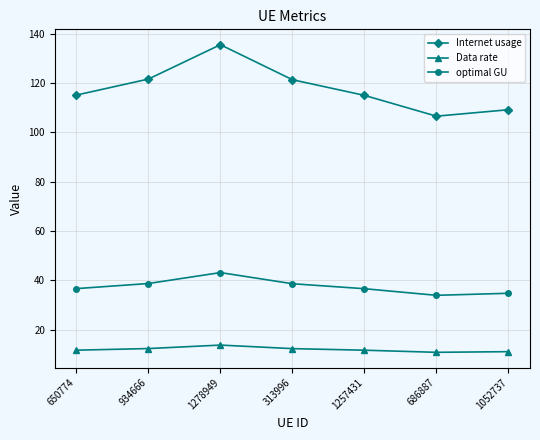

What is the value of the Internet usage point at the 1st from the left?

115.1